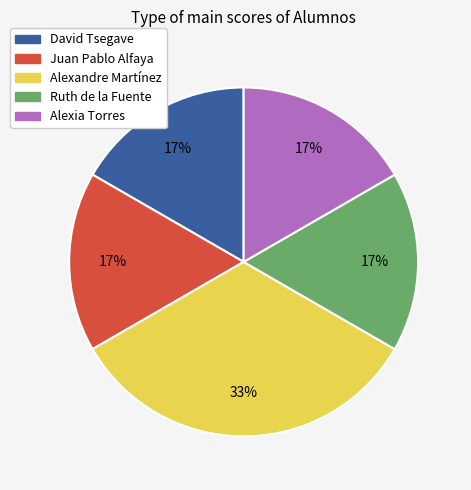

The David Tsegave slice represents 17% of the pie. True or false?

True